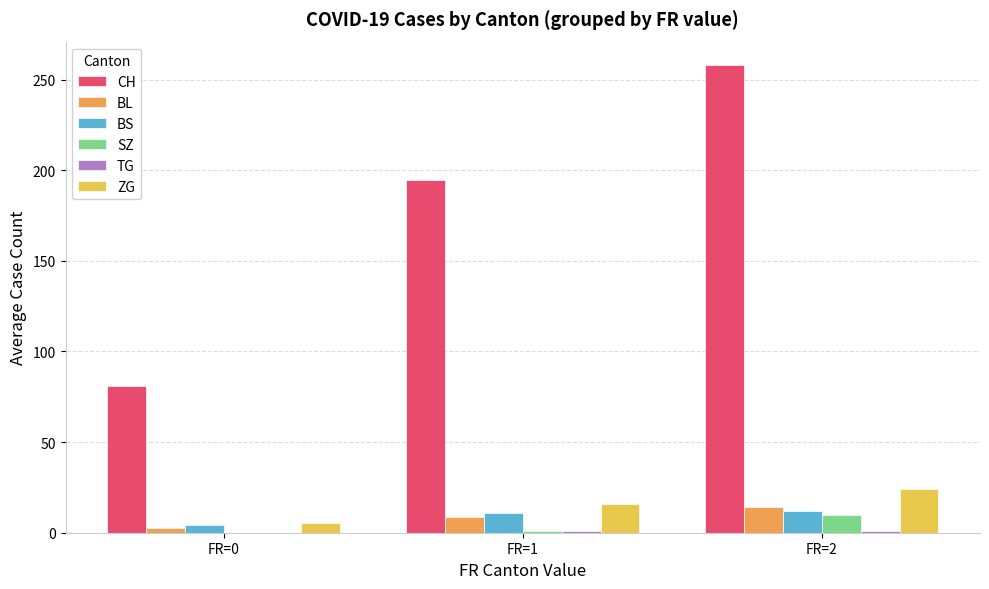

At which label does SZ reach its peak?

FR=2